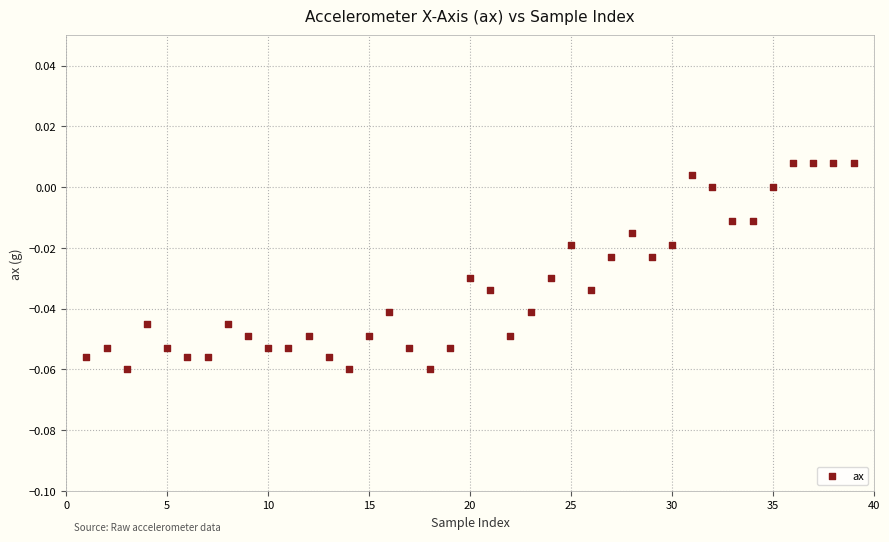

What is the range of X values (max minus min)?

38.0